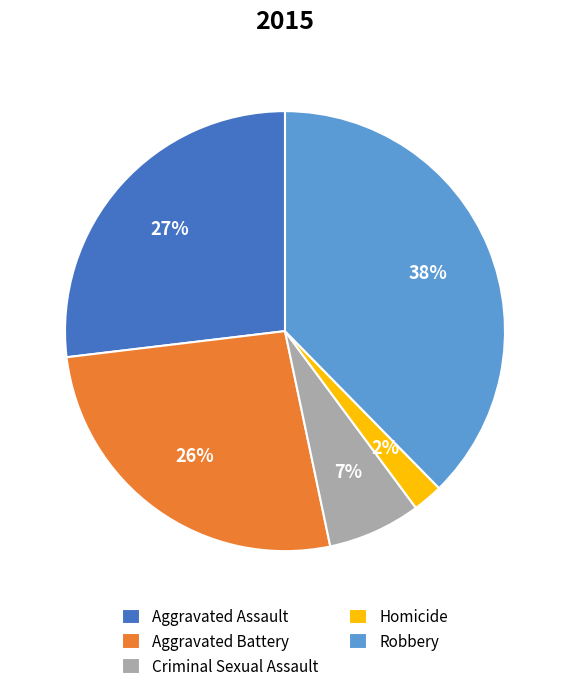

The Robbery slice represents 38% of the pie. True or false?

True